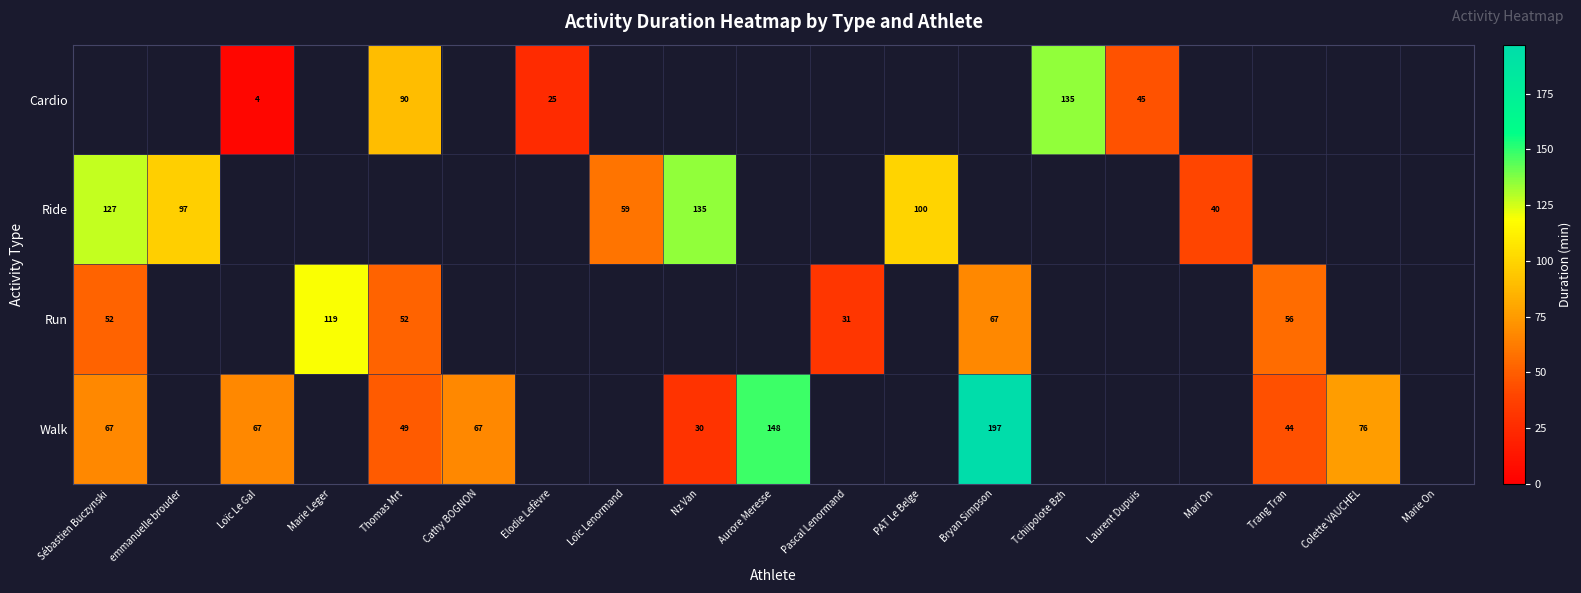

What is the sum of the Ride values at Mari On and emmanuelle brouder?

137